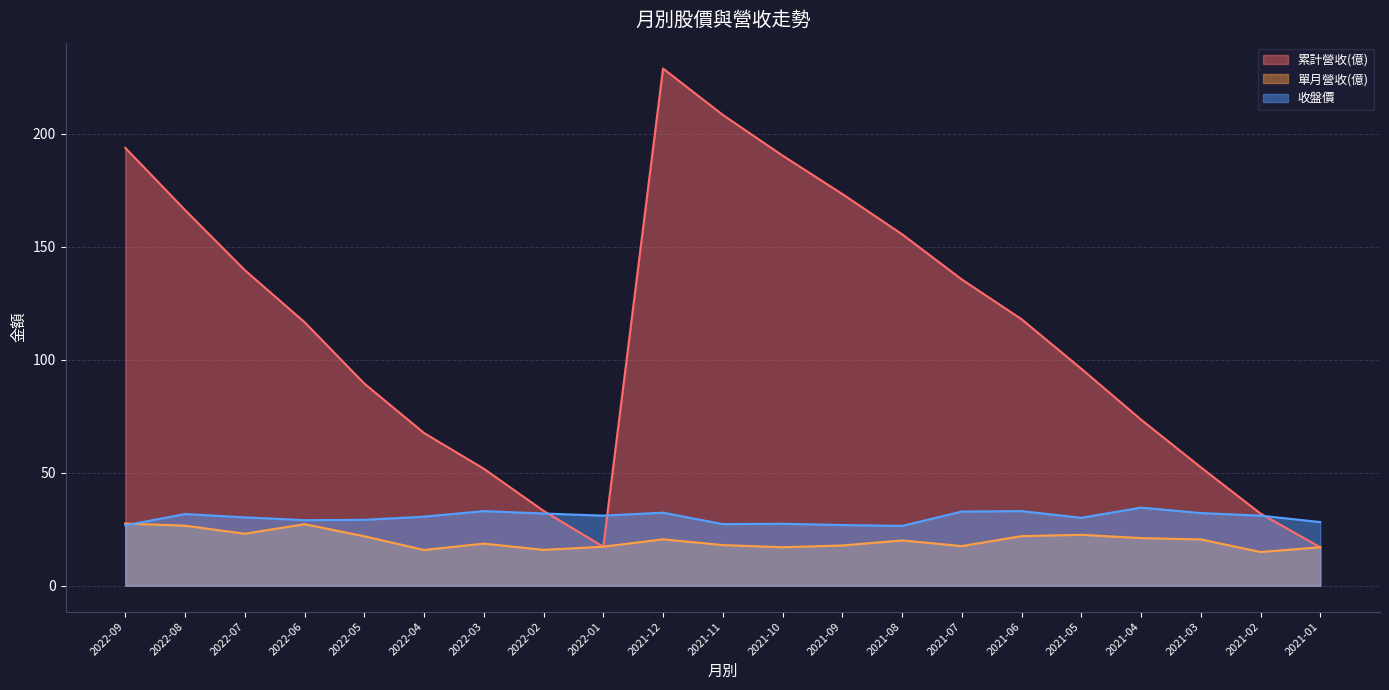

Is the value of 累計營收(億) at 2021-08 greater than the value of 單月營收(億) at 2021-03?

Yes